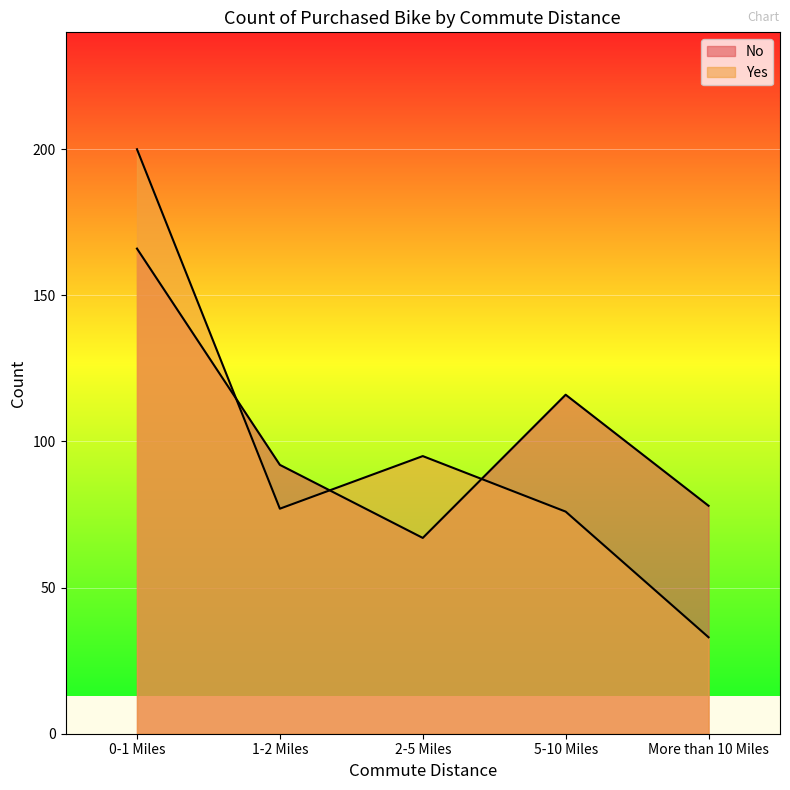

Where is the first local minimum for Yes?

1-2 Miles